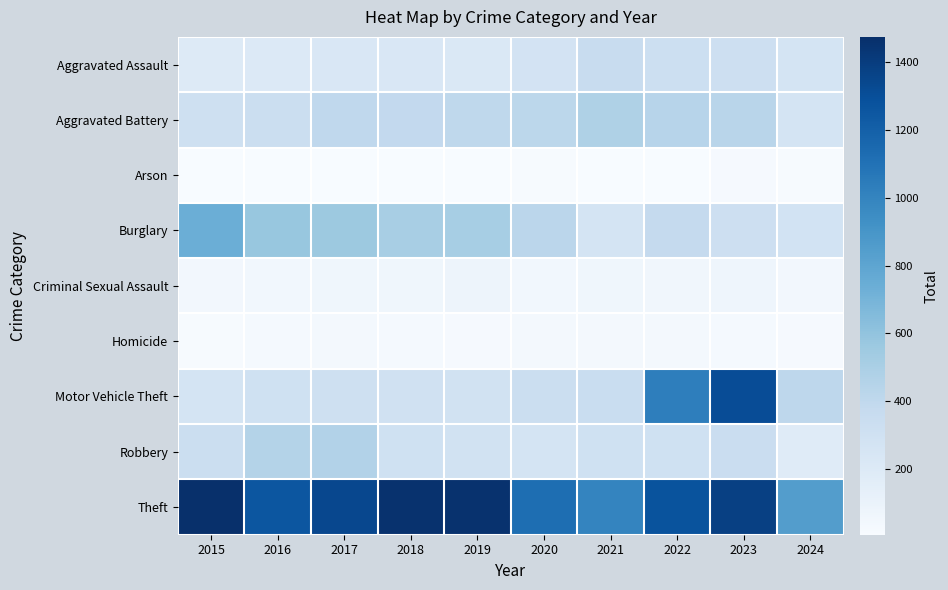

Reading left to right, what are all the values shown in this chart?

Aggravated Assault: 2015=194	2016=206	2017=225	2018=225	2019=223	2020=273	2021=352	2022=327	2023=320	2024=260
Aggravated Battery: 2015=316	2016=336	2017=400	2018=389	2019=407	2020=416	2021=479	2022=439	2023=432	2024=264
Arson: 2015=9	2016=7	2017=10	2018=7	2019=12	2020=17	2021=12	2022=12	2023=19	2024=14
Burglary: 2015=738	2016=576	2017=562	2018=506	2019=517	2020=425	2021=261	2022=379	2023=317	2024=279
Criminal Sexual Assault: 2015=46	2016=50	2017=62	2018=60	2019=77	2020=48	2021=61	2022=55	2023=72	2024=46
Homicide: 2015=15	2016=26	2017=33	2018=25	2019=22	2020=41	2021=38	2022=36	2023=28	2024=23
Motor Vehicle Theft: 2015=263	2016=304	2017=312	2018=298	2019=290	2020=333	2021=348	2022=1031	2023=1311	2024=413
Robbery: 2015=337	2016=454	2017=460	2018=301	2019=287	2020=263	2021=300	2022=304	2023=341	2024=184
Theft: 2015=1474	2016=1259	2017=1339	2018=1461	2019=1459	2020=1120	2021=998	2022=1279	2023=1378	2024=849